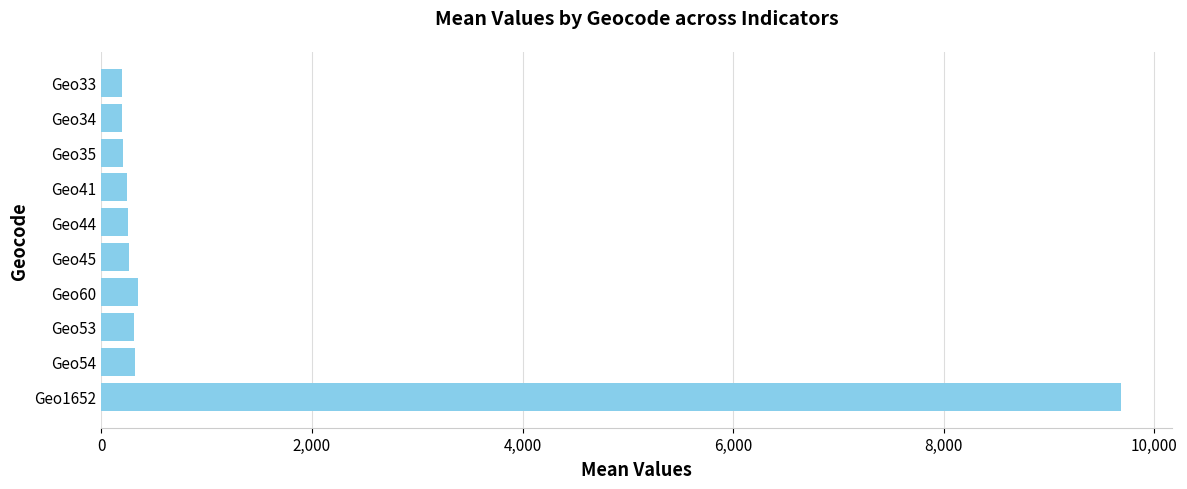

Does the chart contain stacked bars?

No